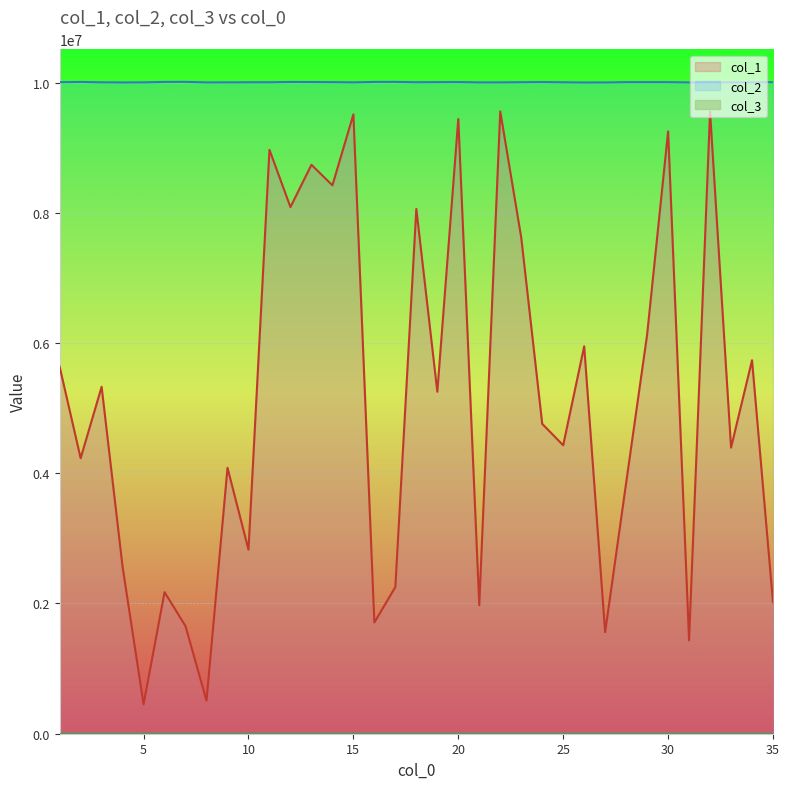

How many lines are shown in the chart?

3